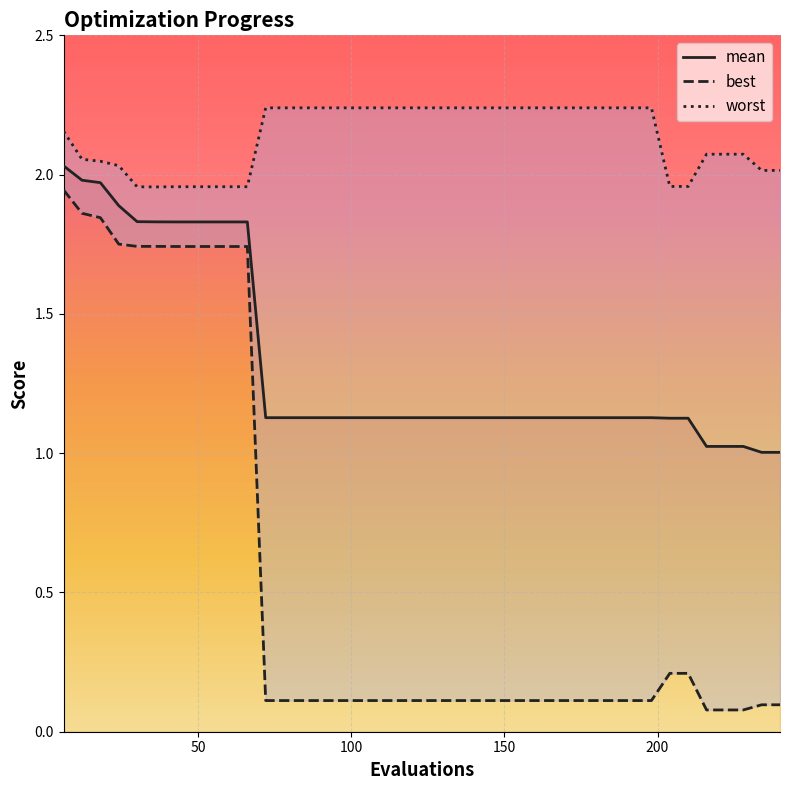

Between 24 and 16, which is larger?

24